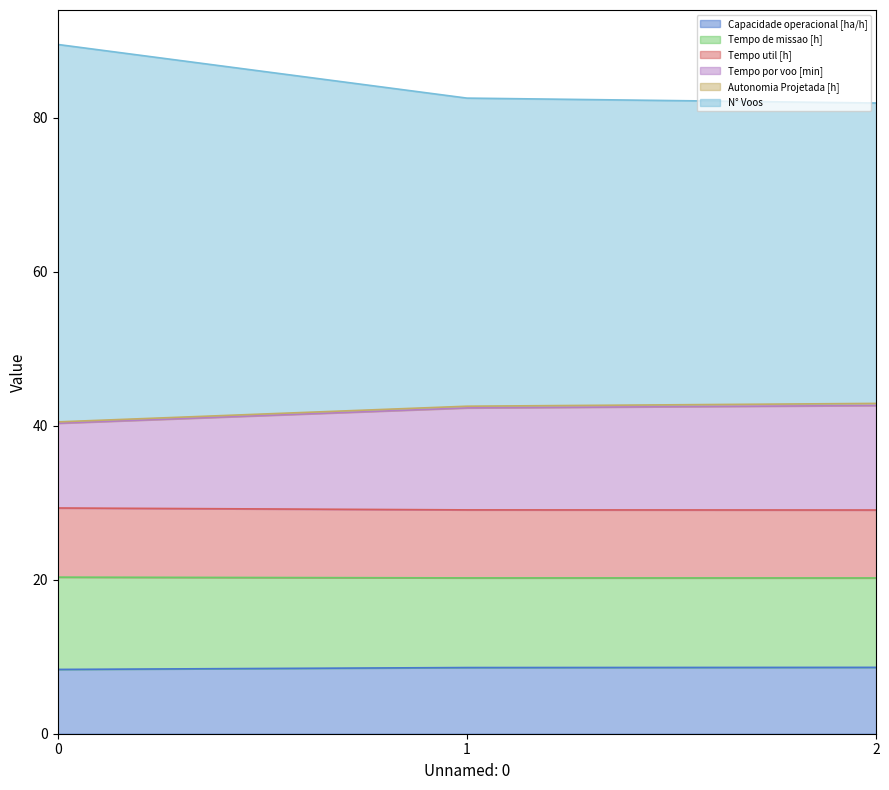

List the labels in order of Capacidade operacional [ha/h] value, smallest first.

0, 1, 2